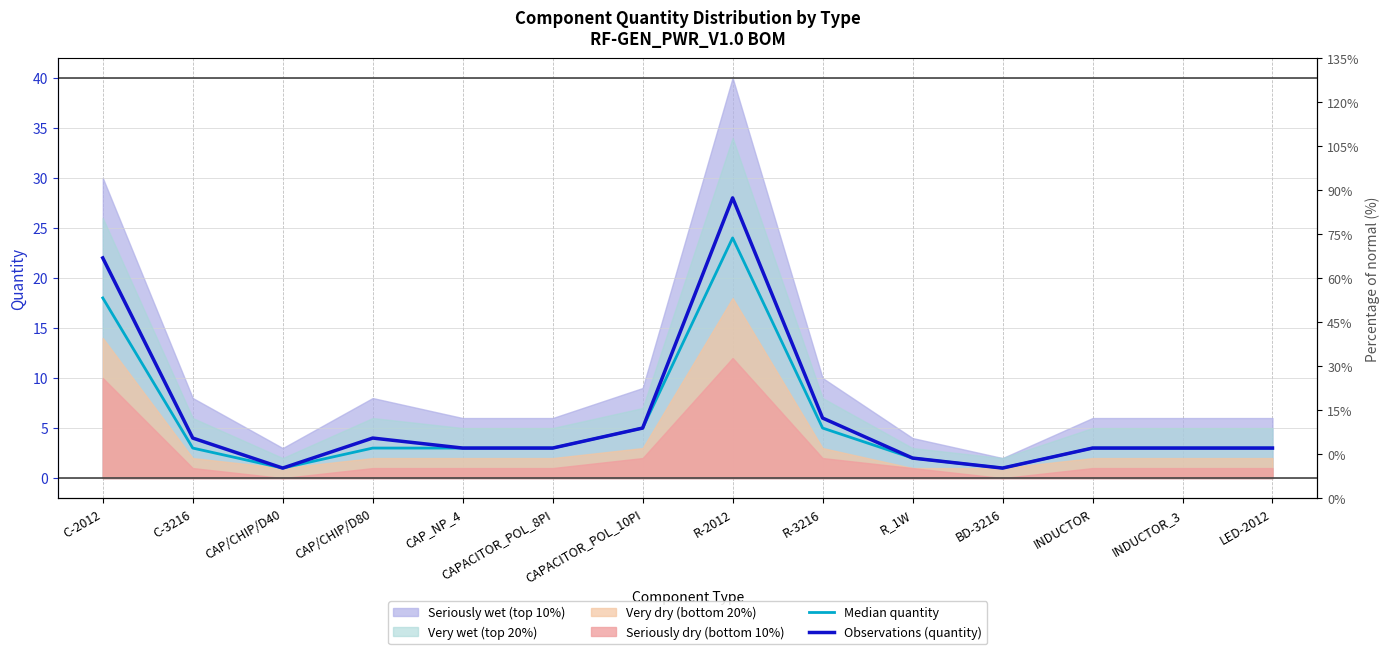

Which category has the highest value in the Observations (quantity) series?

R-2012